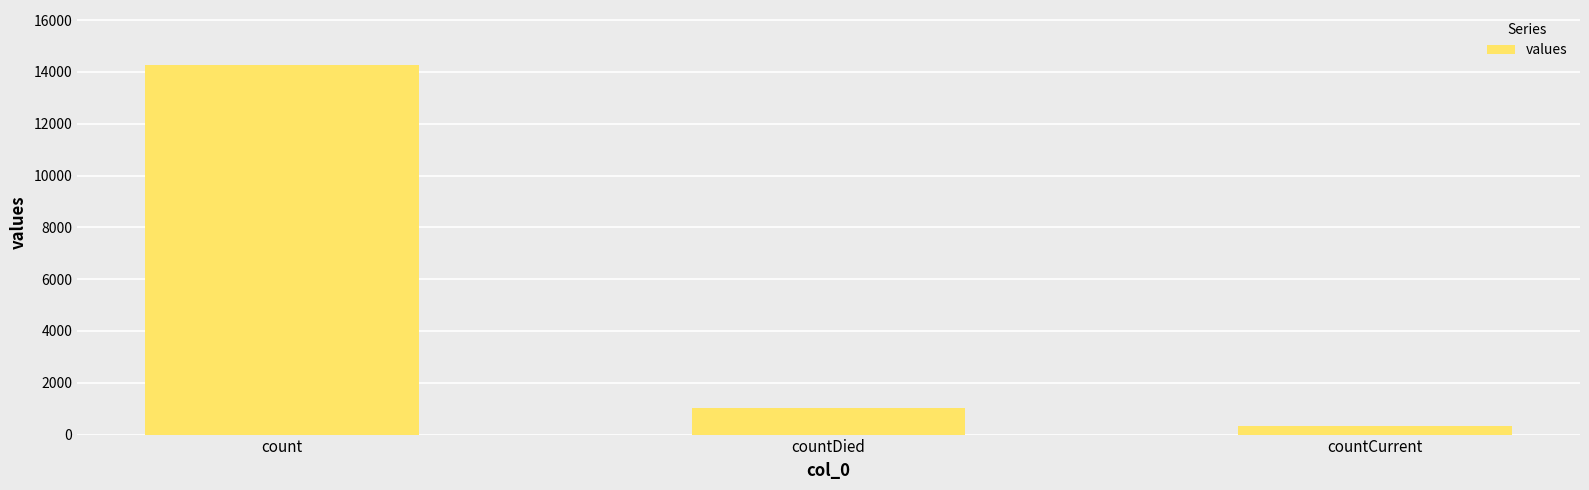

What is the average value?

5201